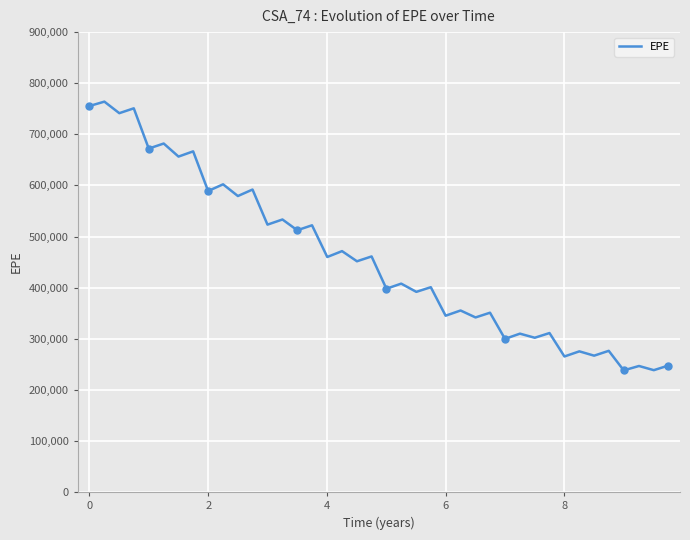

What is the difference between the maximum and minimum values?

525712